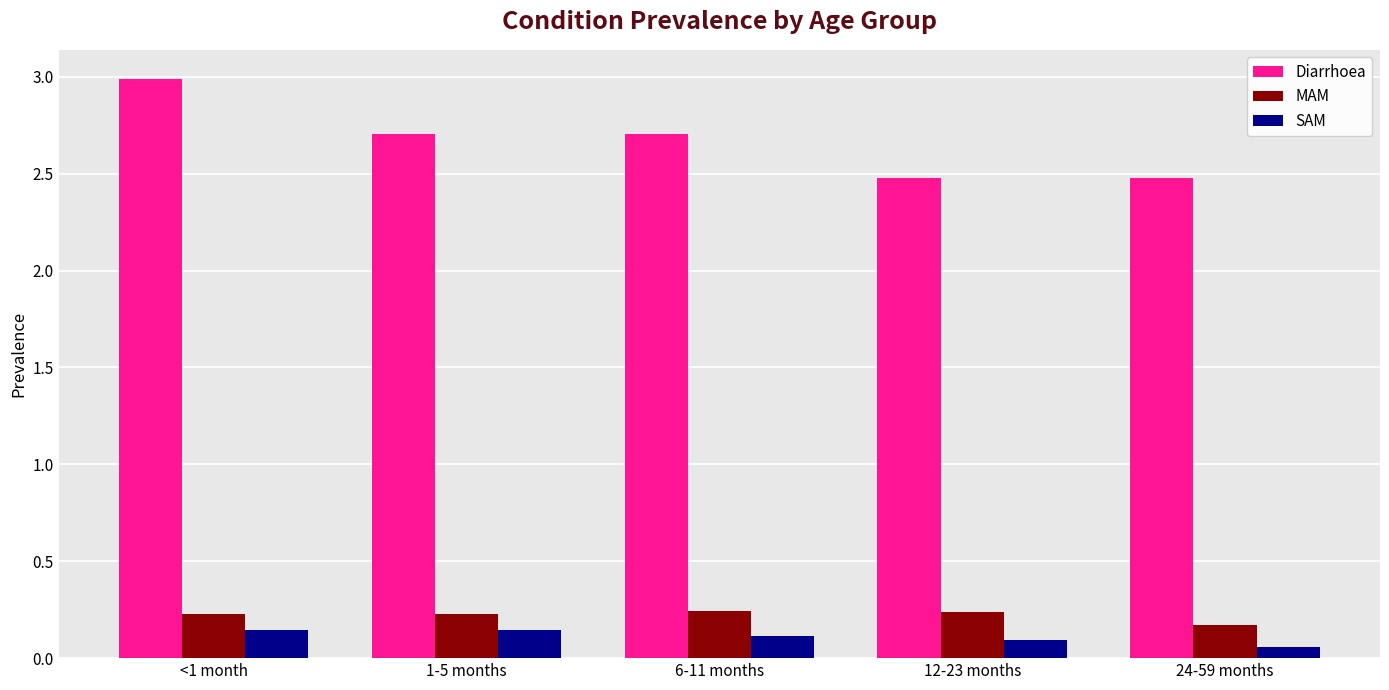

What is the sum of all Diarrhoea values?

13.3